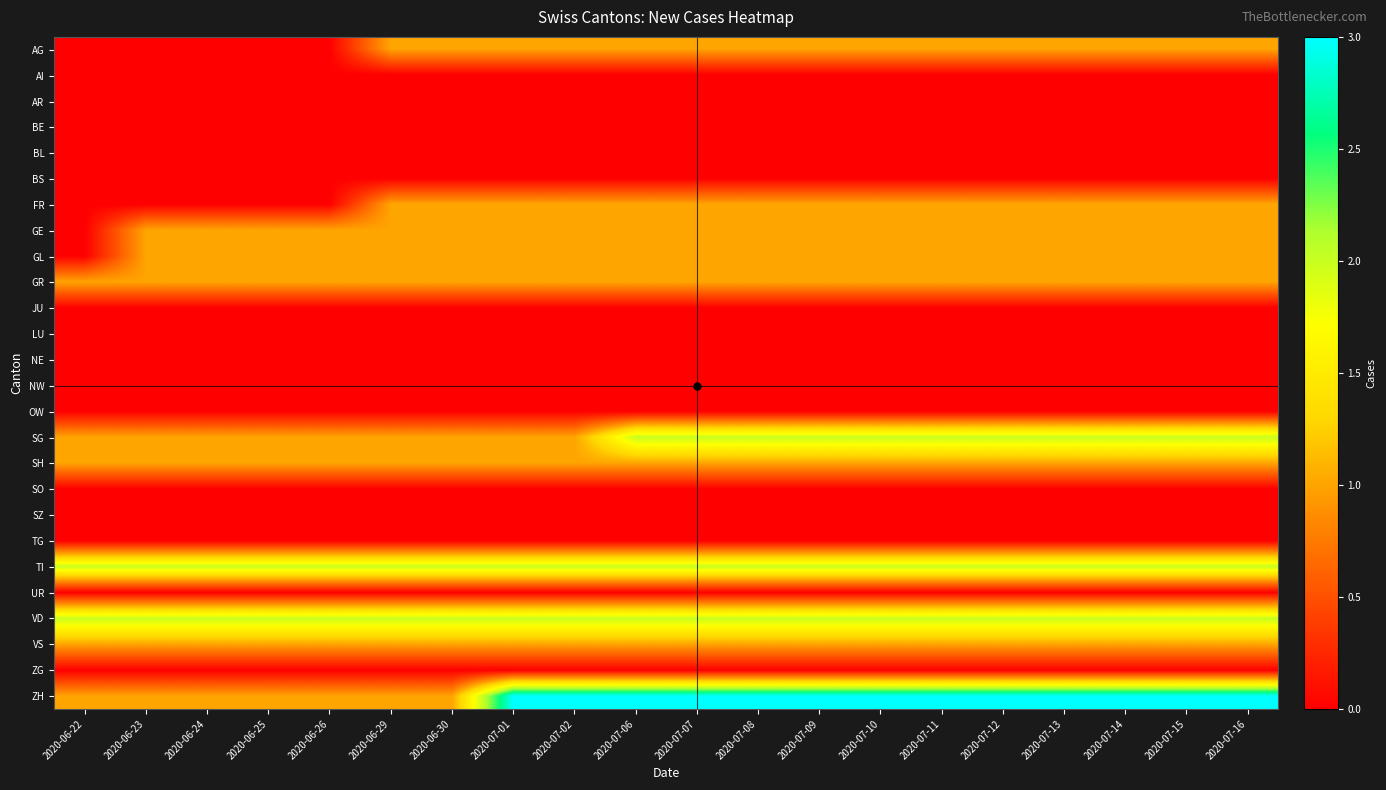

Which series has the largest total across all categories?

ZH